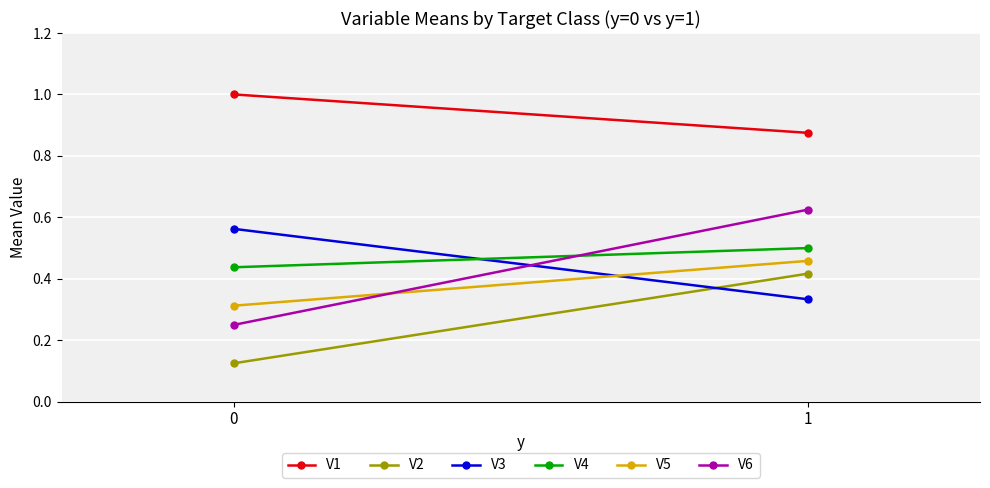

The value of V1 at 0 is 1.5. True or false?

False